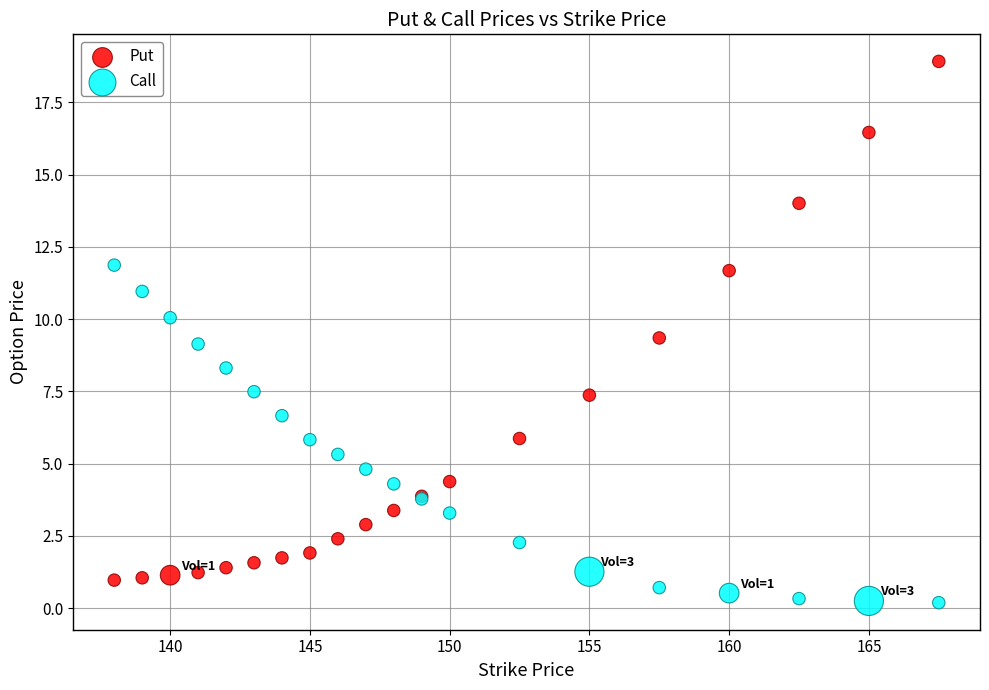

Which series has the widest spread of Y values?

Put